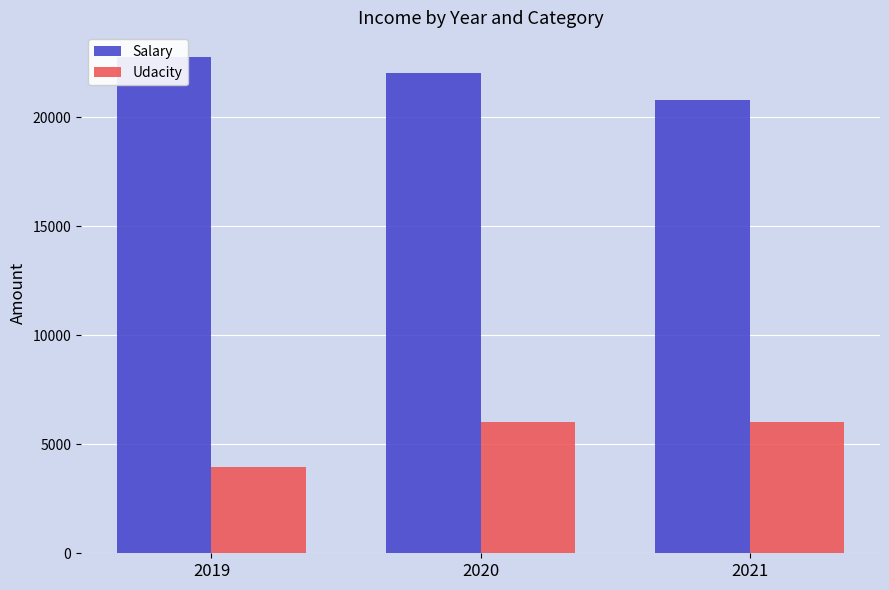

How many bars are there in total?

6